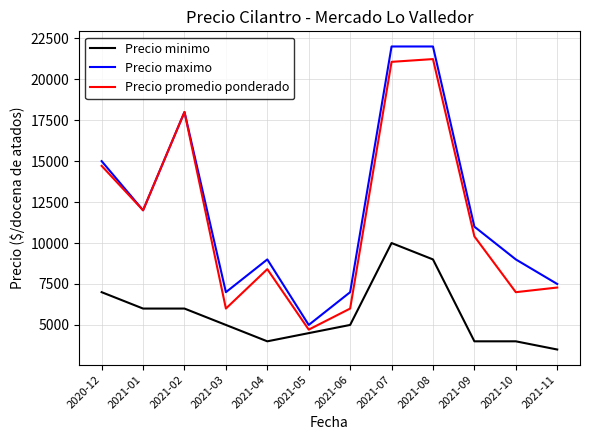

At 2021-10, list the series in order from smallest to largest.

Precio minimo, Precio promedio ponderado, Precio maximo